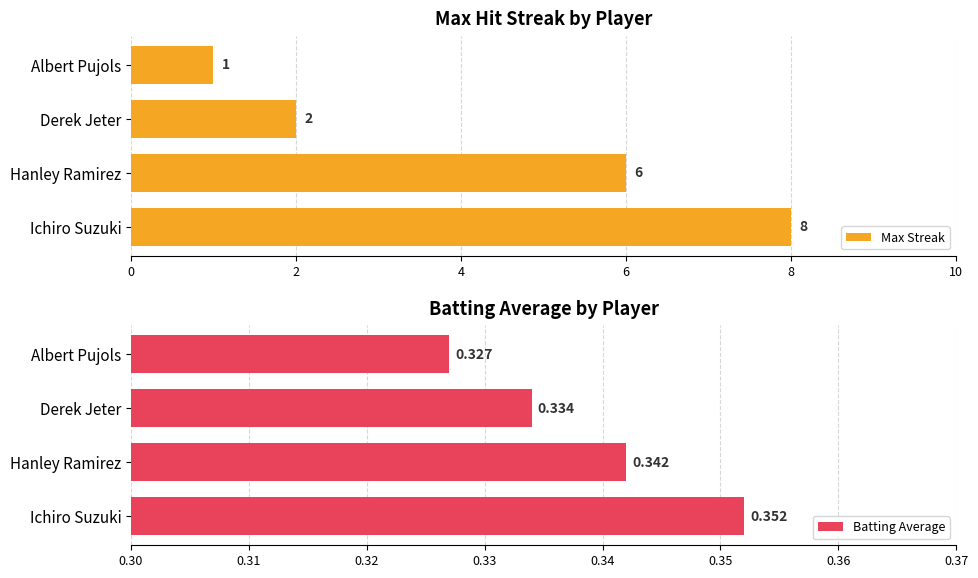

What are all the series names shown in the legend?

Max Streak, Batting Average